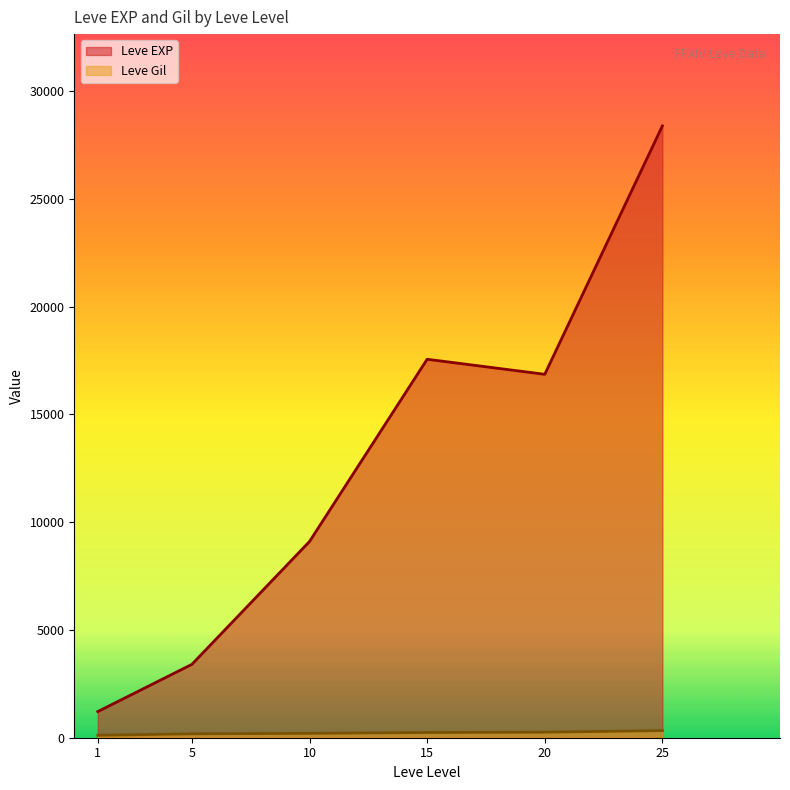

Is the value of Leve EXP at 20 greater than the value of Leve Gil at 15?

Yes